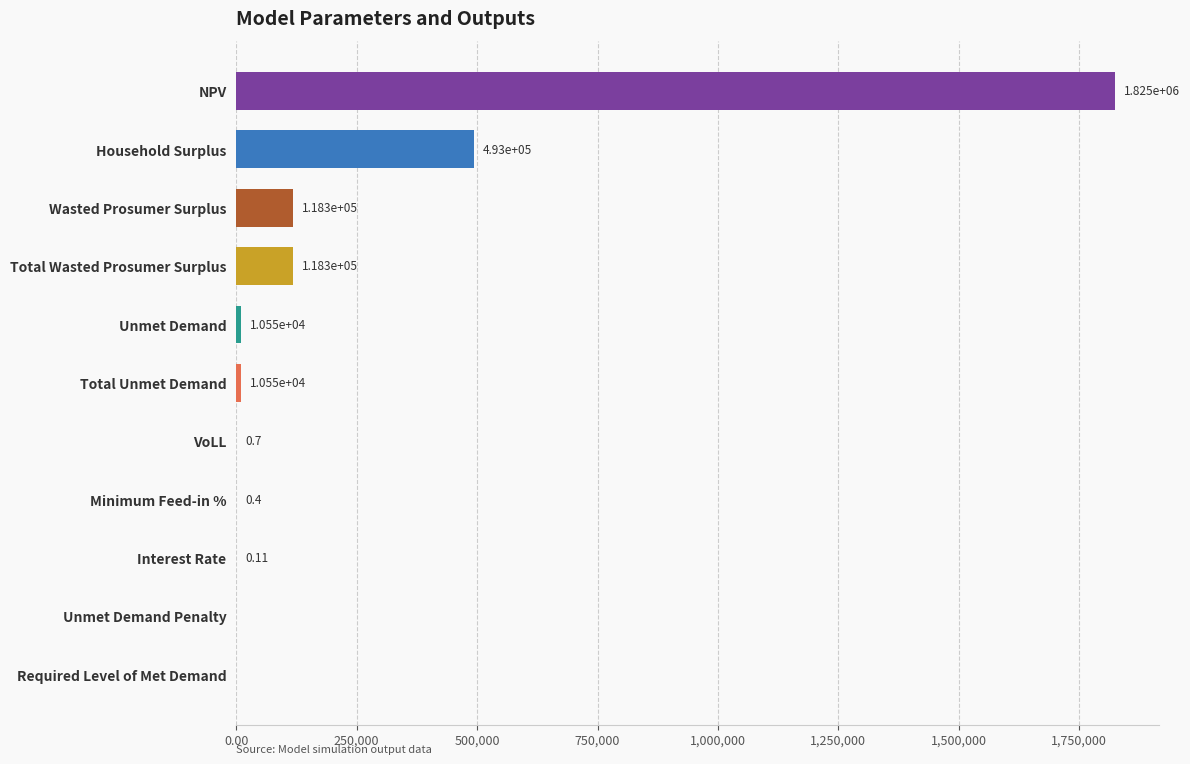

What is the sum of all values?

2575995.2